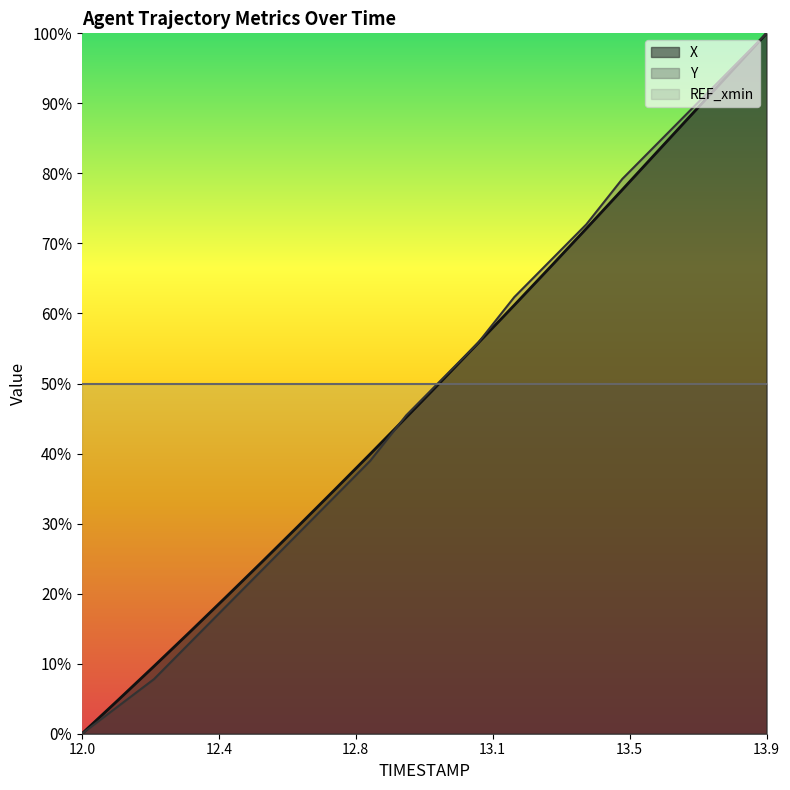

At which category does the chart reach its peak across all series?

13.9